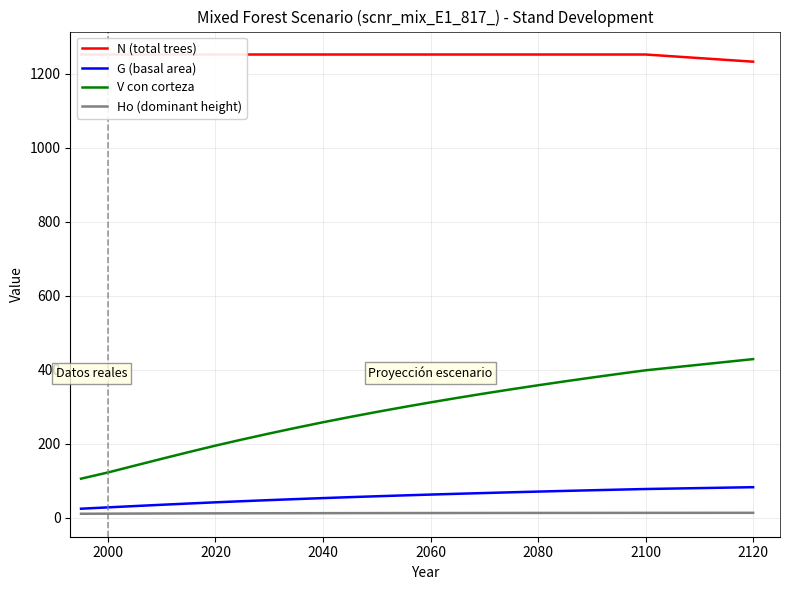

The value of N (total trees) at 2000 is 1893.2. True or false?

False